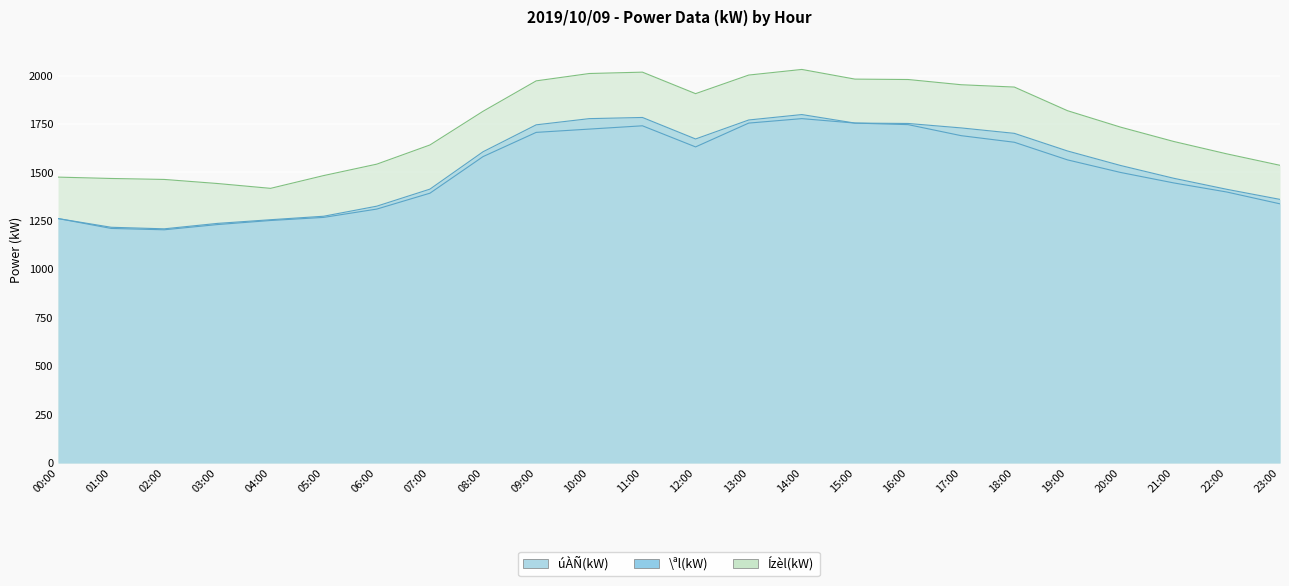

What is the sum of the Ízèl(kW) values at 14:00 and 19:00?

3851